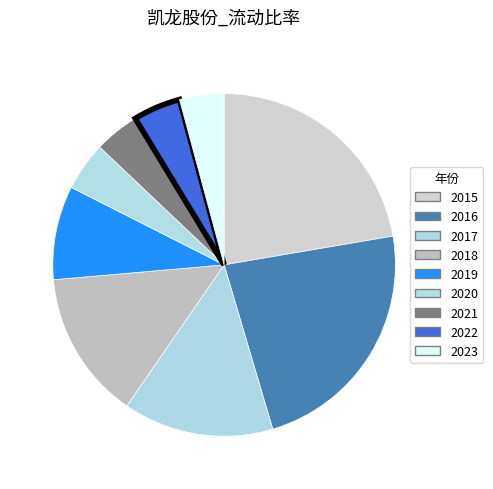

How many slices are in this pie chart?

9